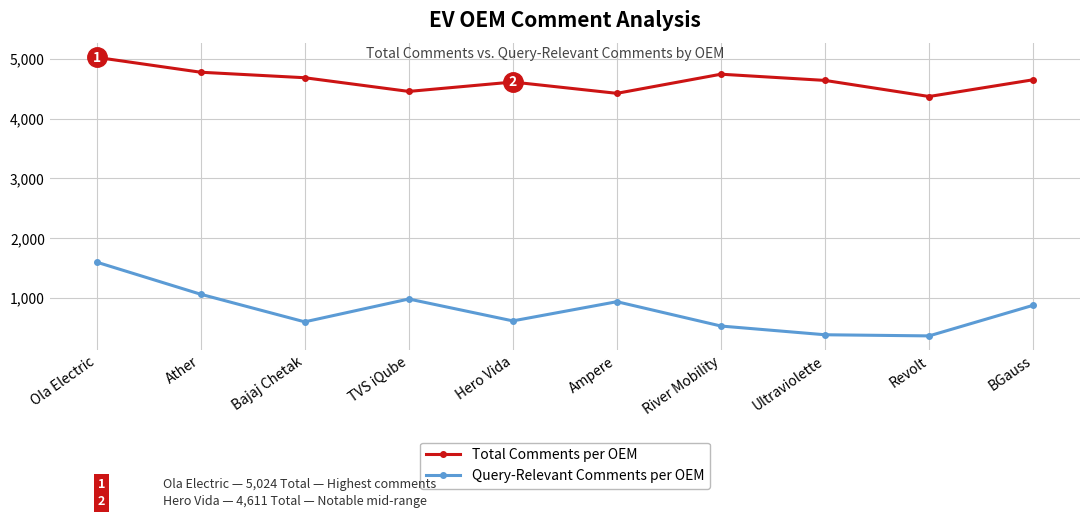

What is the total value across all series at Ultraviolette?

5022